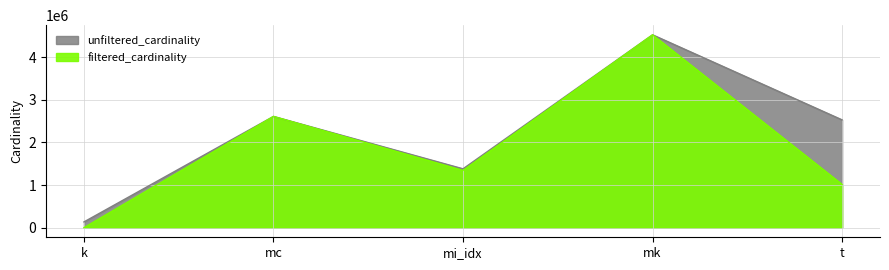

What is the maximum value shown in the chart?

4523930